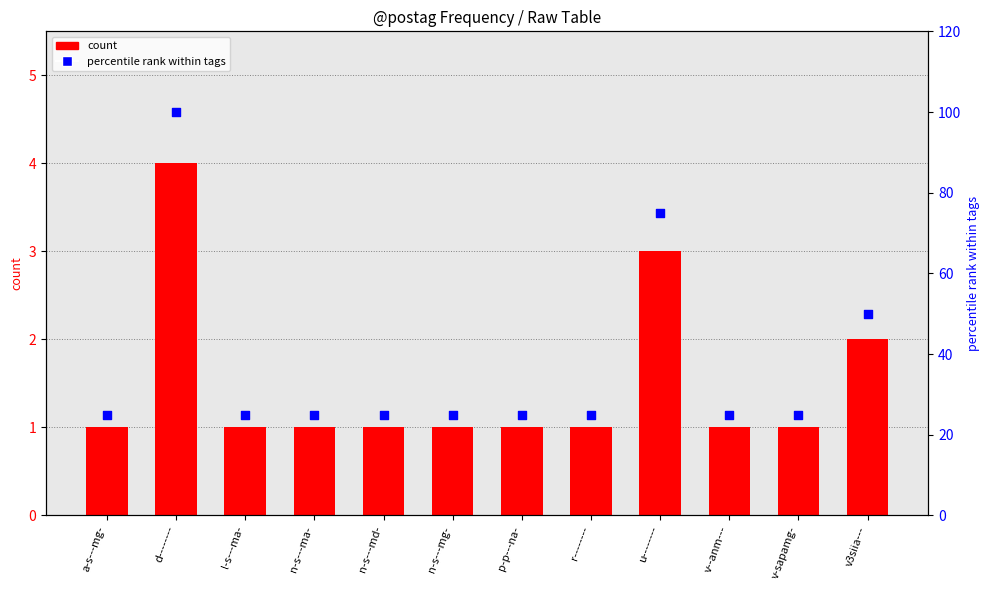

At which category is the sum across all series the highest?

d--------